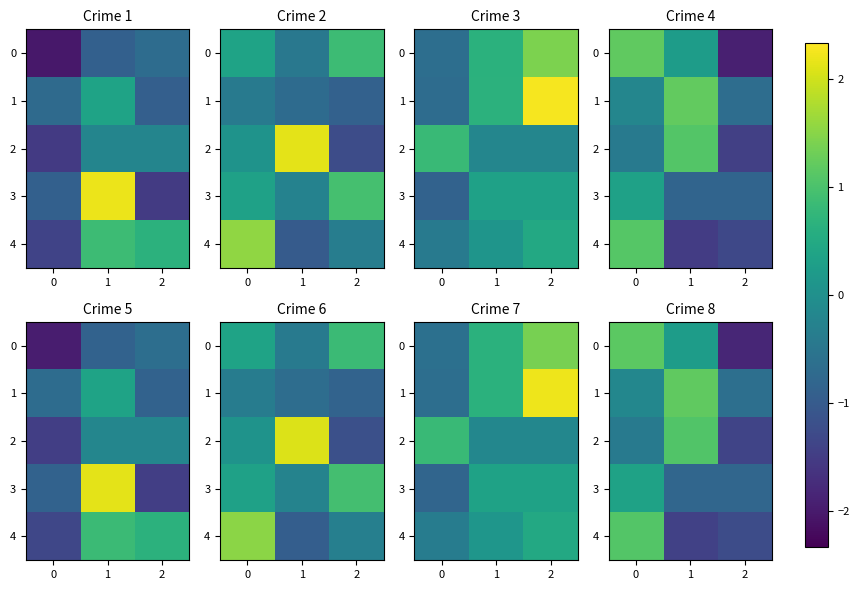

What is the average value of the 4 series?

-0.5